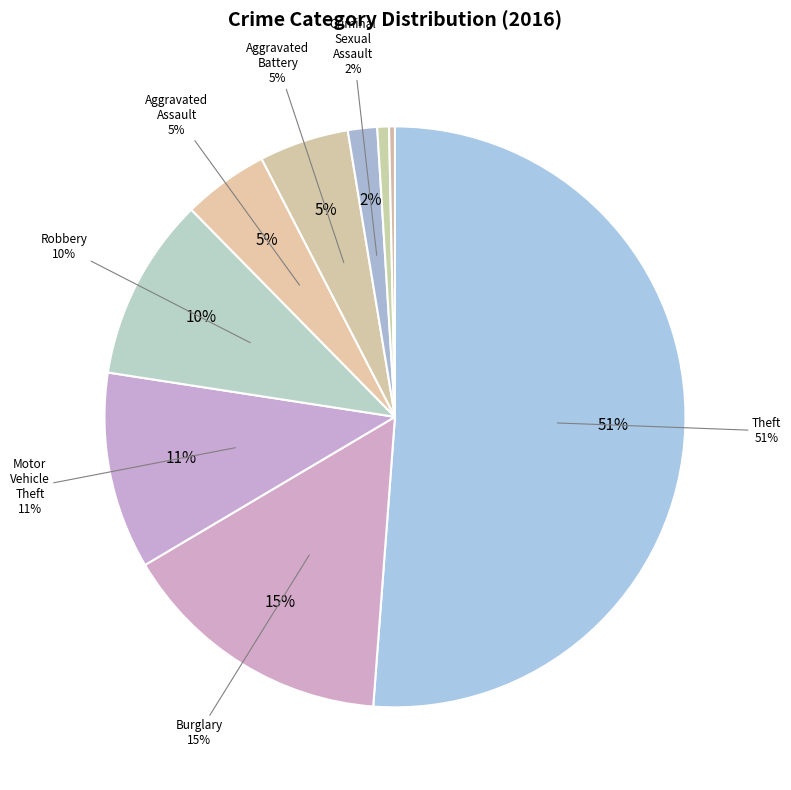

What is the change in value from Burglary to Criminal Sexual Assault?

-126